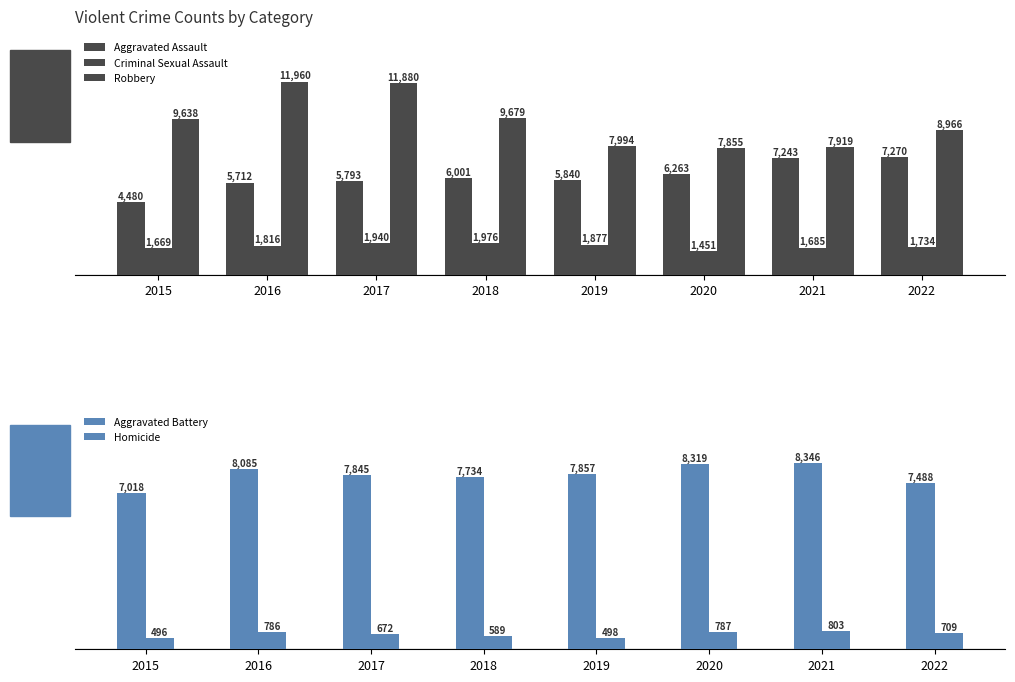

How many bars are there in total?

40